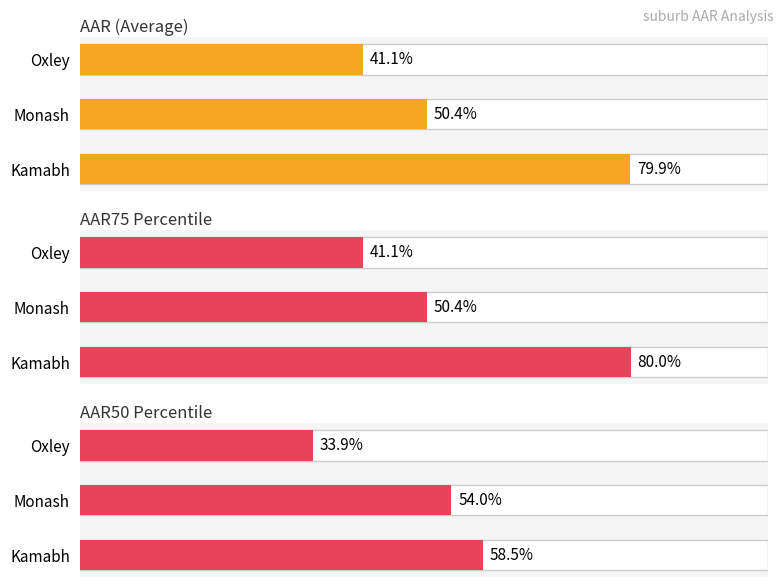

What are all the series names shown in the legend?

AAR (Average), AAR75 Percentile, AAR50 Percentile